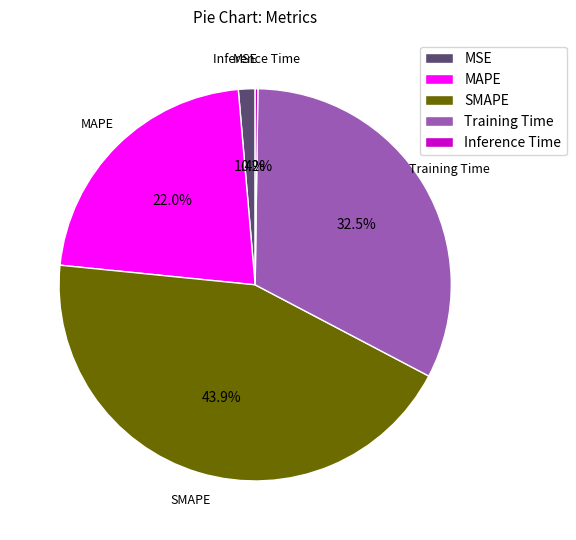

Which category has the biggest portion of the pie?

SMAPE